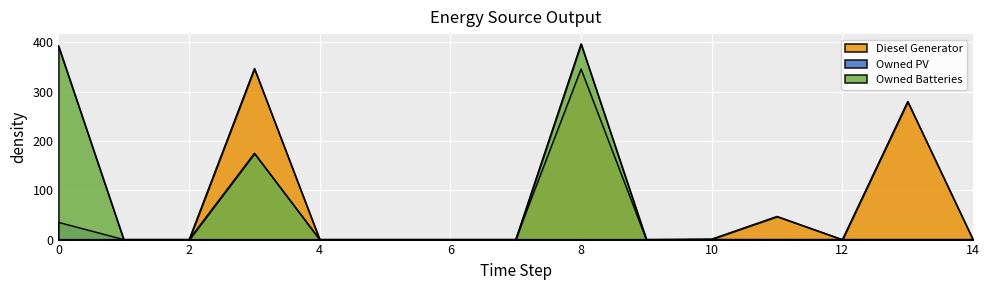

Reading left to right, what are all the values shown in this chart?

Diesel Generator: 0	0	0	347	0	0	0	0	346	0	1	47	0	280	0
Owned PV: 35	0	0	0	0	0	0	0	0	0	0	0	0	0	0
Owned Batteries: 393	0	0	175	0	0	0	0	397	0	0	0	0	0	0